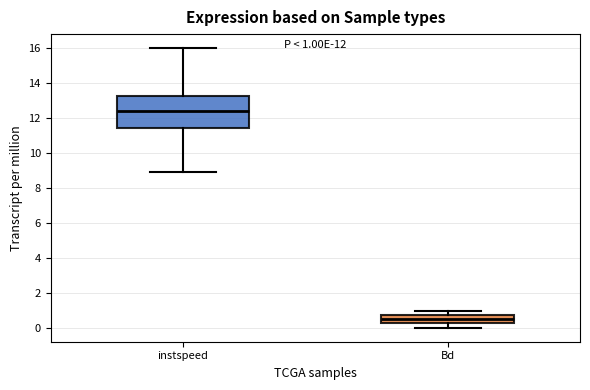

Which box's median line is the lowest?

Bd